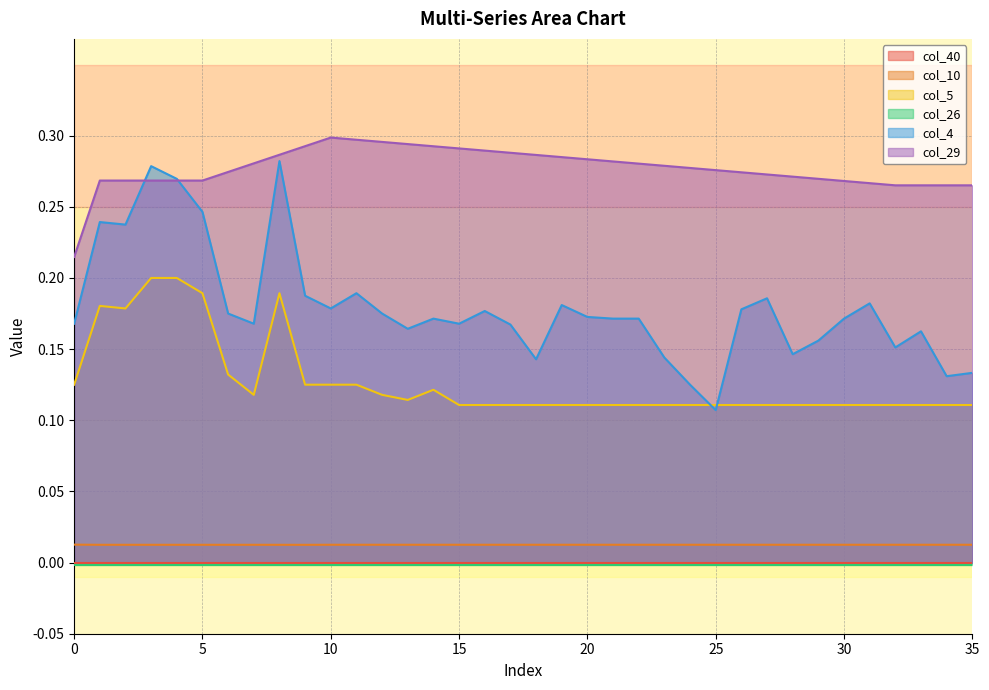

Which category has the highest value across all series?

10